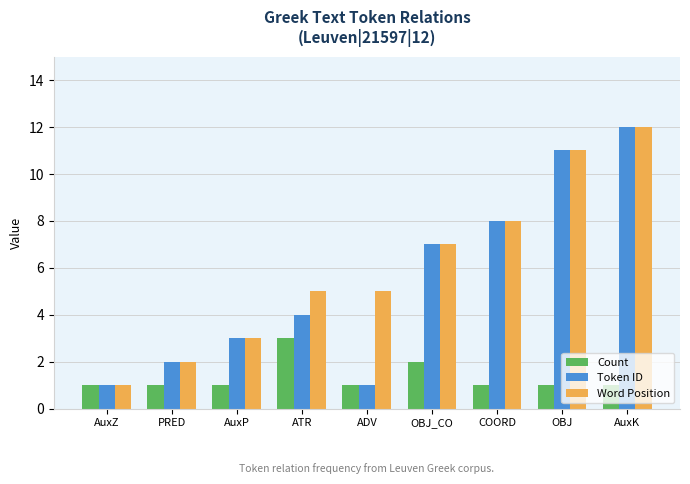

At which label does Token ID reach its peak?

AuxK